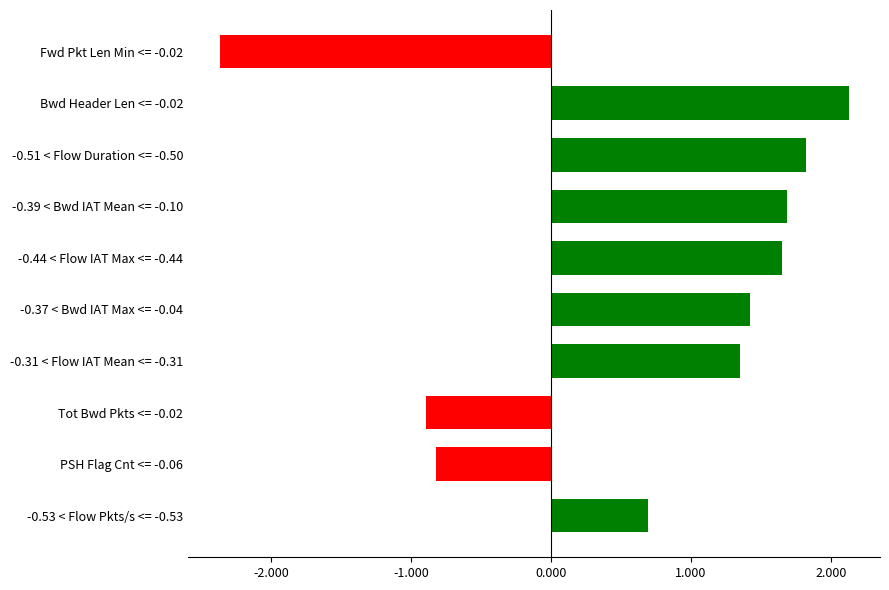

Rank the categories by value from highest to lowest.

Bwd Header Len <= -0.02, -0.51 < Flow Duration <= -0.50, -0.39 < Bwd IAT Mean <= -0.10, -0.44 < Flow IAT Max <= -0.44, -0.37 < Bwd IAT Max <= -0.04, -0.31 < Flow IAT Mean <= -0.31, -0.53 < Flow Pkts/s <= -0.53, PSH Flag Cnt <= -0.06, Tot Bwd Pkts <= -0.02, Fwd Pkt Len Min <= -0.02